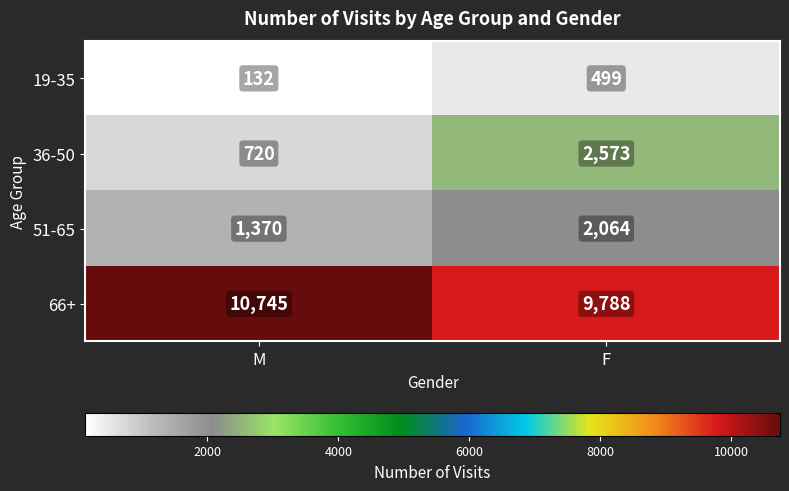

At which label is 51-65 closest to 1717?

M